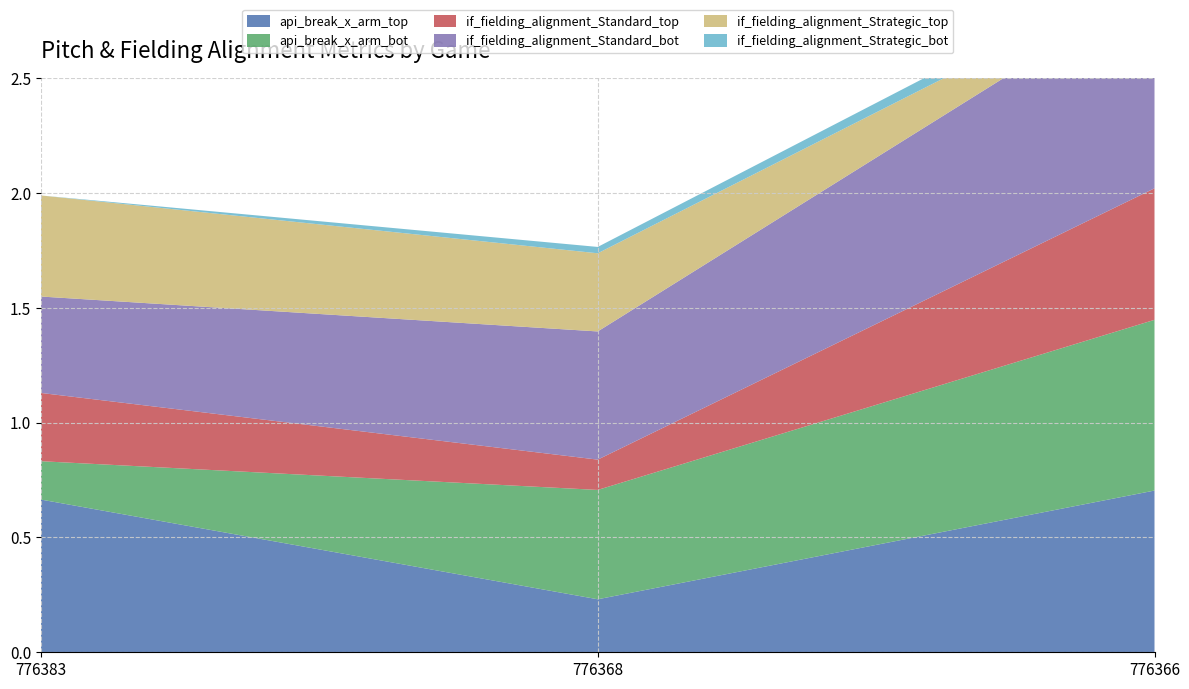

Reading left to right, list all the values displayed in this chart.

api_break_x_arm_top: 776383=0.7	776368=0.2	776366=0.7
api_break_x_arm_bot: 776383=0.2	776368=0.5	776366=0.7
if_fielding_alignment_Standard_top: 776383=0.3	776368=0.1	776366=0.6
if_fielding_alignment_Standard_bot: 776383=0.4	776368=0.6	776366=0.9
if_fielding_alignment_Strategic_top: 776383=0.4	776368=0.3	776366=0.1
if_fielding_alignment_Strategic_bot: 776383=0.0	776368=0.0	776366=0.1